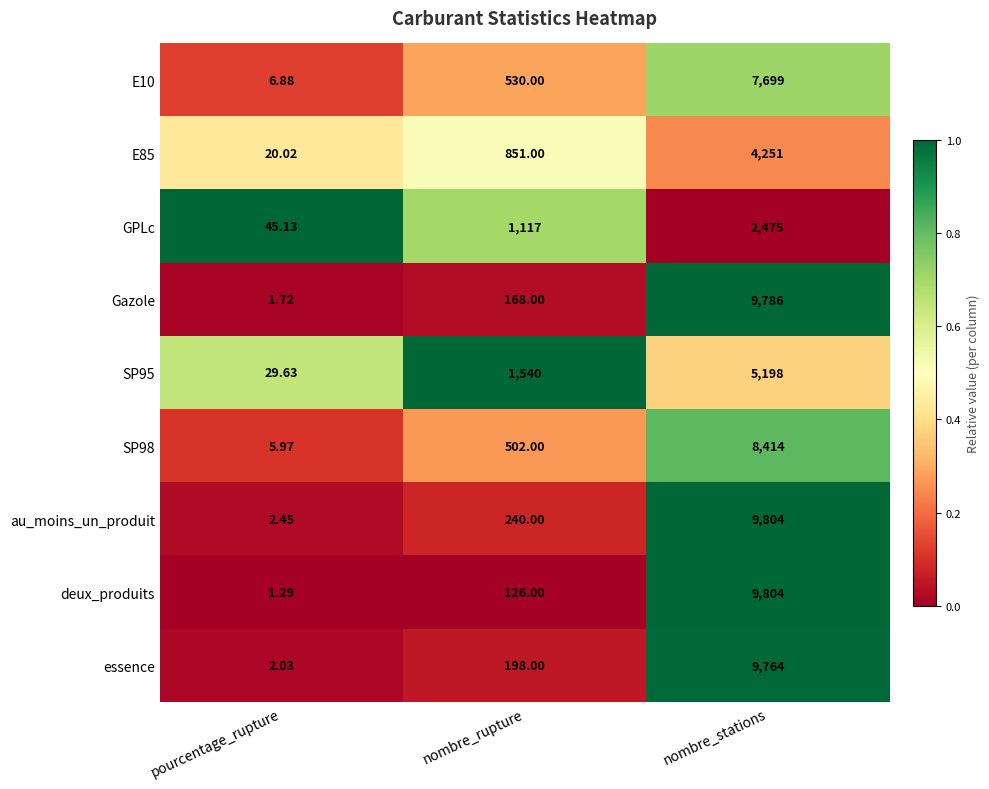

What is the total value across all series at nombre_stations?

67195.0